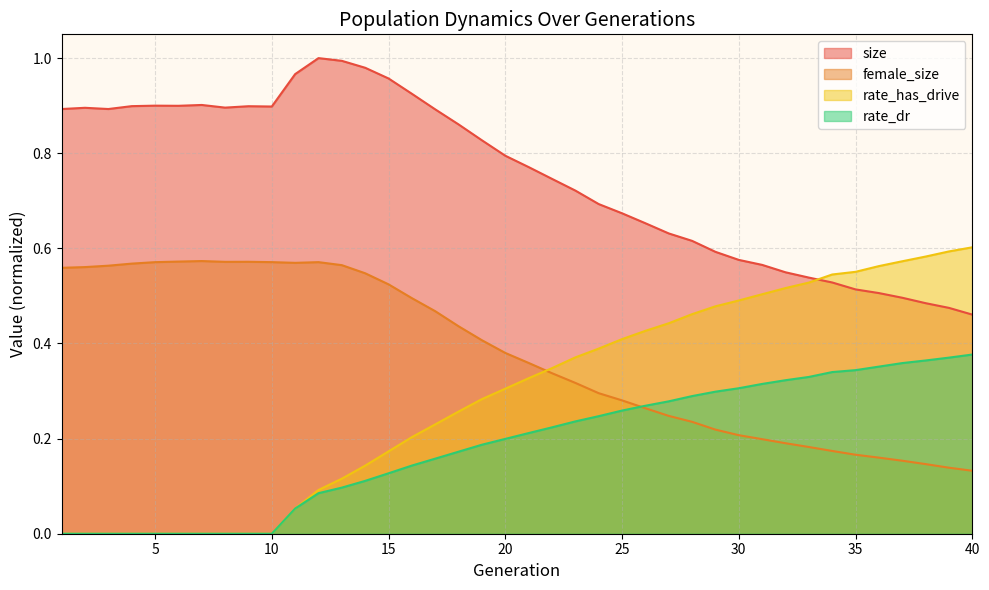

Between 19 and 1, which is larger?

1